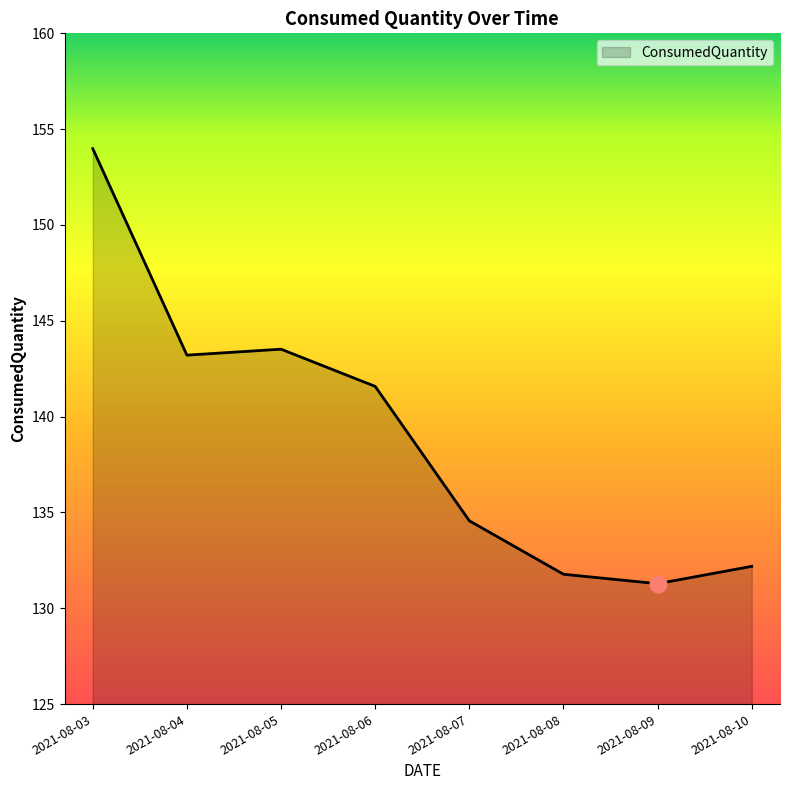

List the labels in order of value, smallest first.

2021-08-09, 2021-08-08, 2021-08-10, 2021-08-07, 2021-08-06, 2021-08-04, 2021-08-05, 2021-08-03